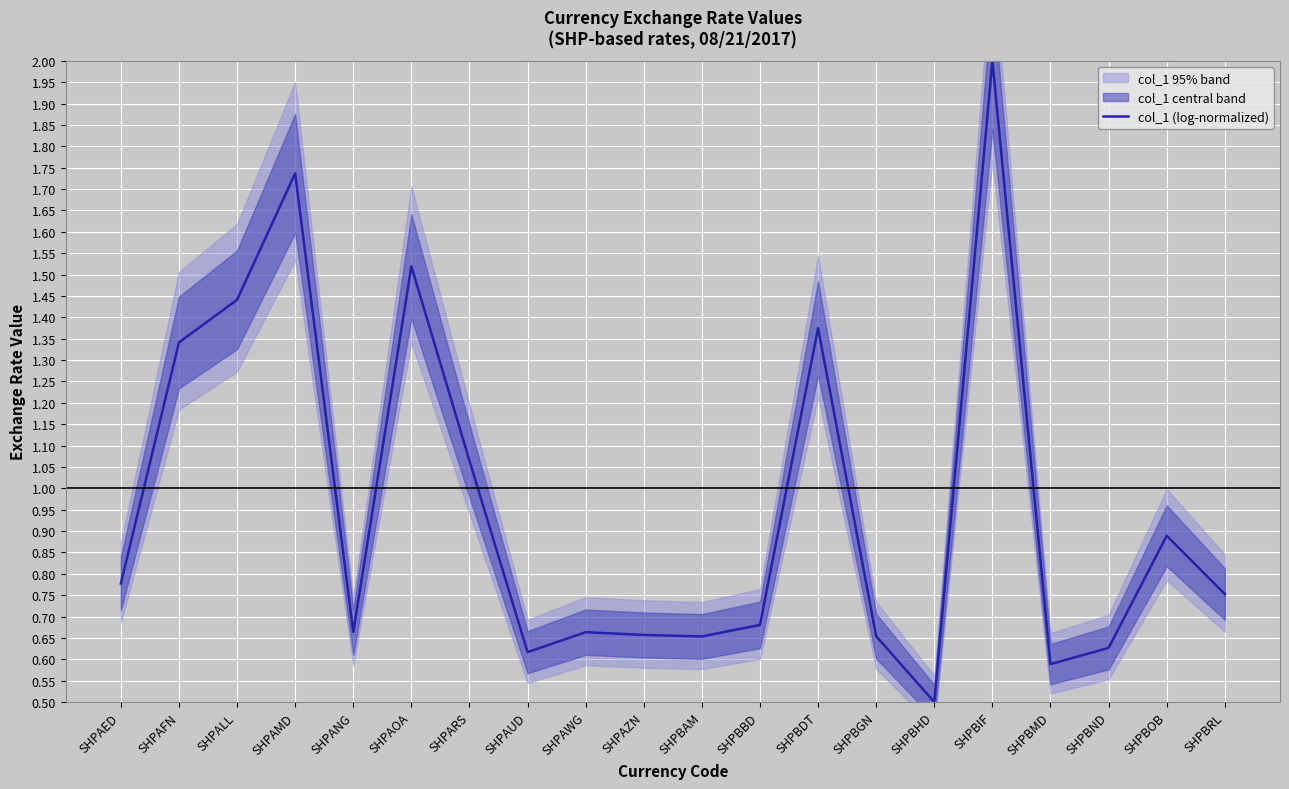

Reading left to right, extract all data points from this chart.

0.8	1.3	1.4	1.7	0.7	1.5	1.1	0.6	0.7	0.7	0.7	0.7	1.4	0.7	0.5	2.0	0.6	0.6	0.9	0.8